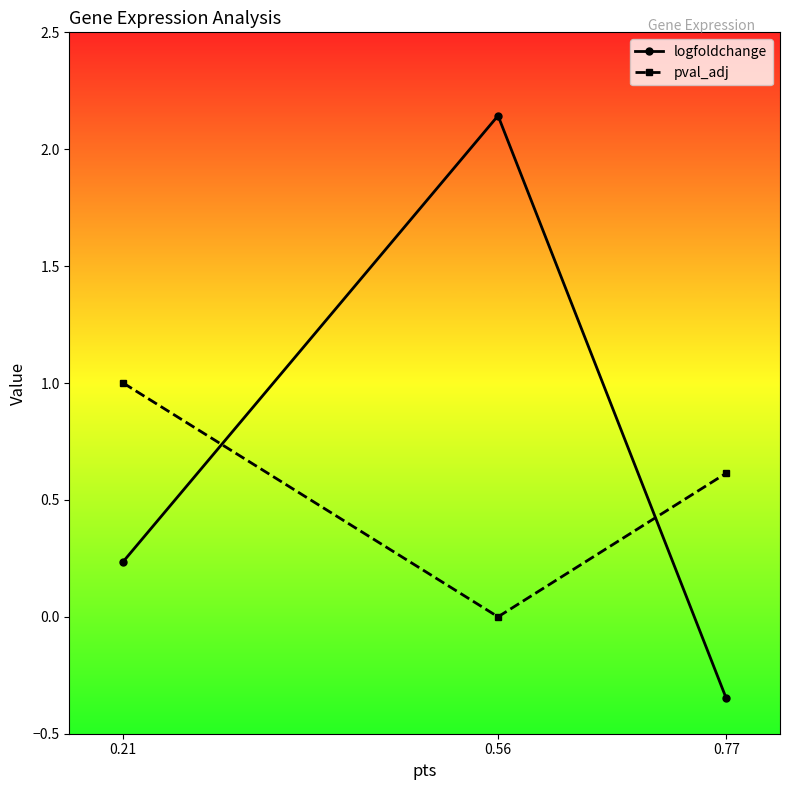

At which category does the chart reach its peak across all series?

0.56